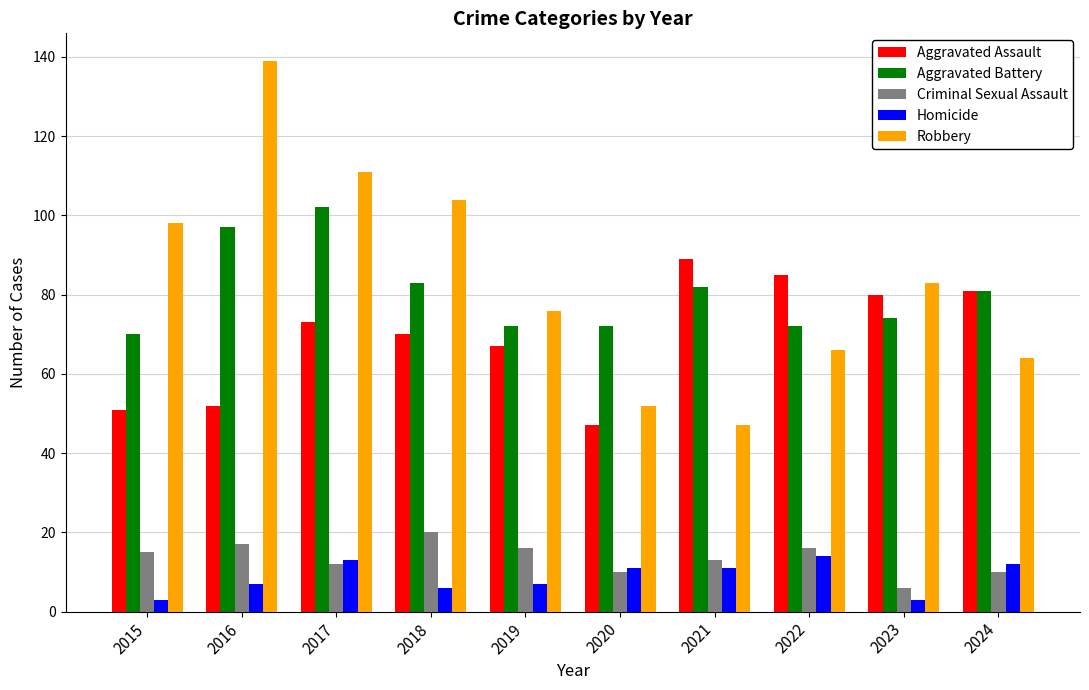

Rank the series at 2021 from highest to lowest value.

Aggravated Assault, Aggravated Battery, Robbery, Criminal Sexual Assault, Homicide